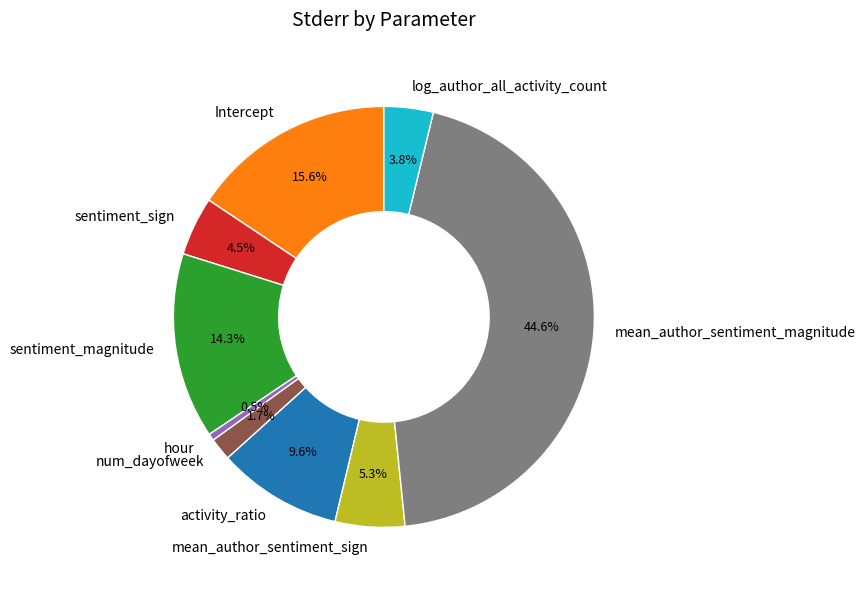

Which category has the biggest portion of the pie?

mean_author_sentiment_magnitude